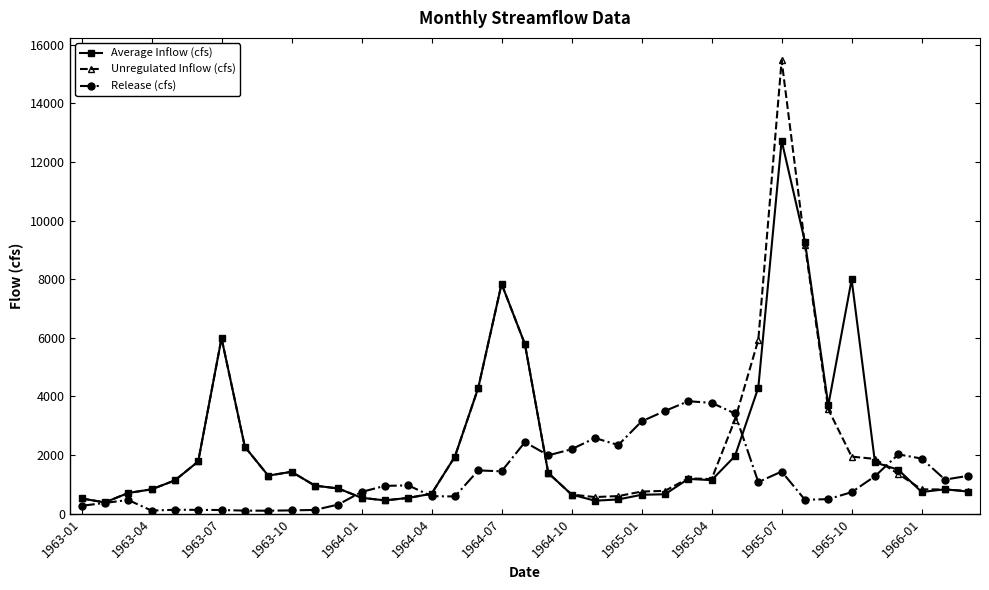

What is the maximum value shown in the chart?

15469.4